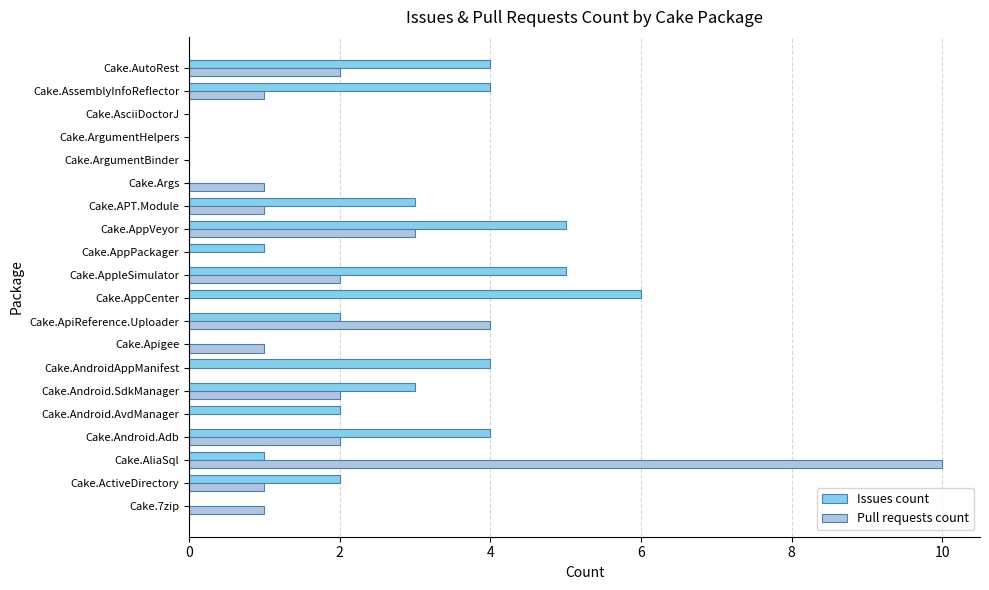

What is the sum of all Pull requests count values?

31